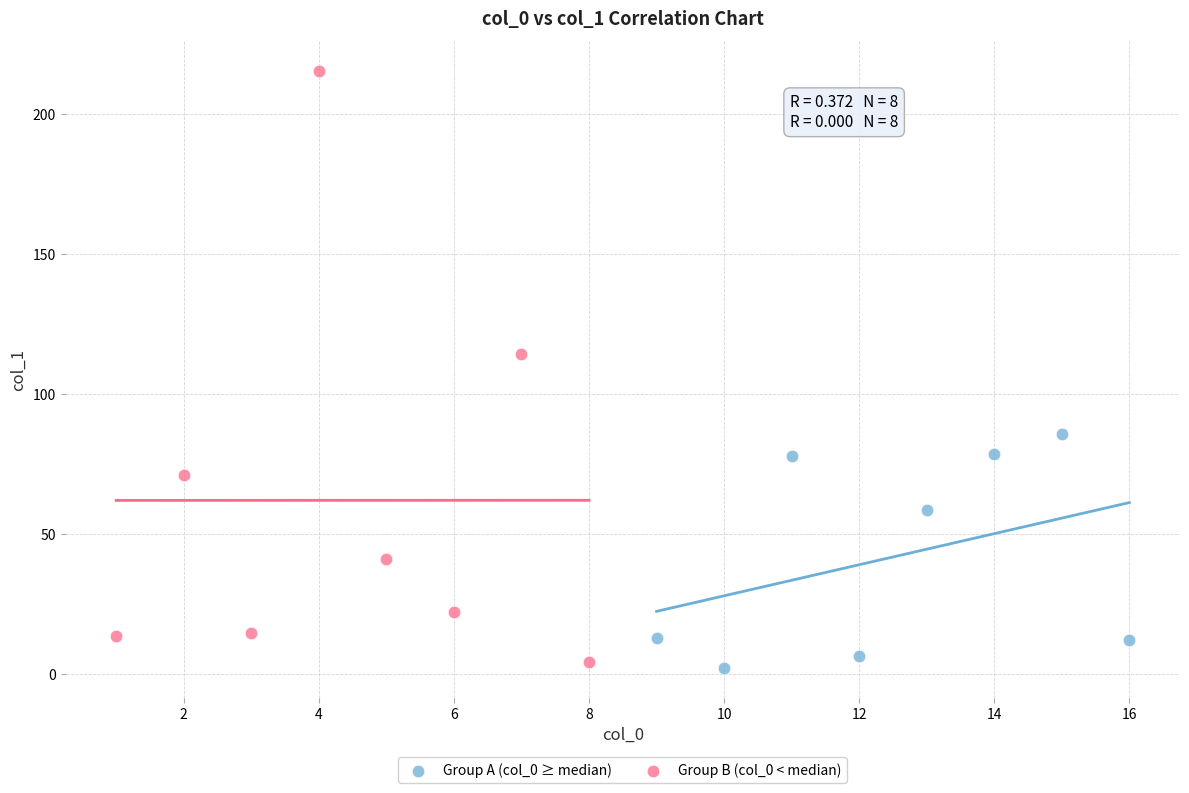

Which series contains the highest Y value?

Group B (col_0 < median)